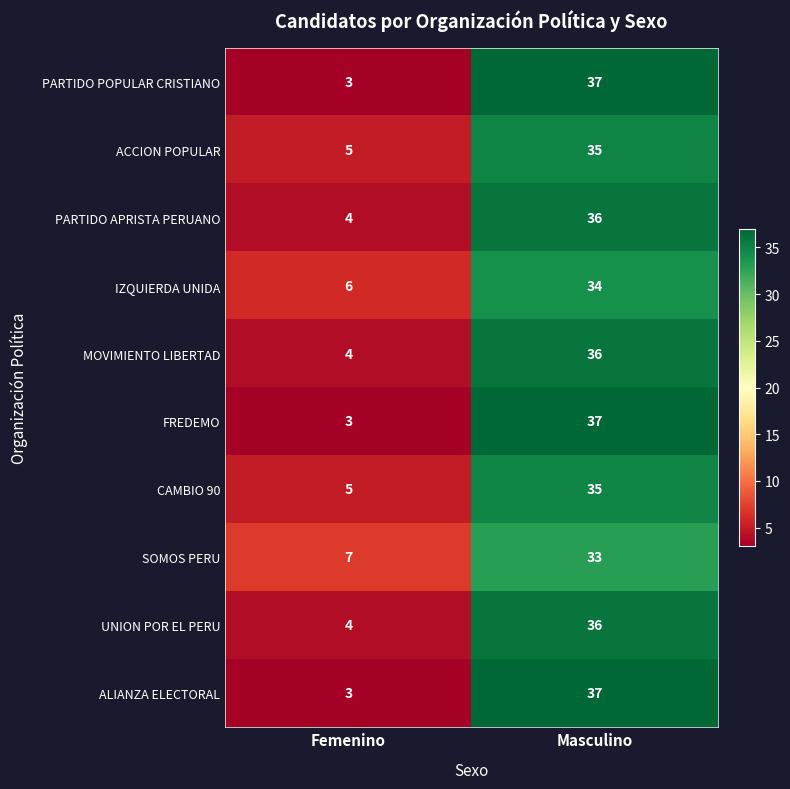

Reading right to left, extract all data points from this chart.

PARTIDO POPULAR CRISTIANO: 37	3
ACCION POPULAR: 35	5
PARTIDO APRISTA PERUANO: 36	4
IZQUIERDA UNIDA: 34	6
MOVIMIENTO LIBERTAD: 36	4
FREDEMO: 37	3
CAMBIO 90: 35	5
SOMOS PERU: 33	7
UNION POR EL PERU: 36	4
ALIANZA ELECTORAL: 37	3